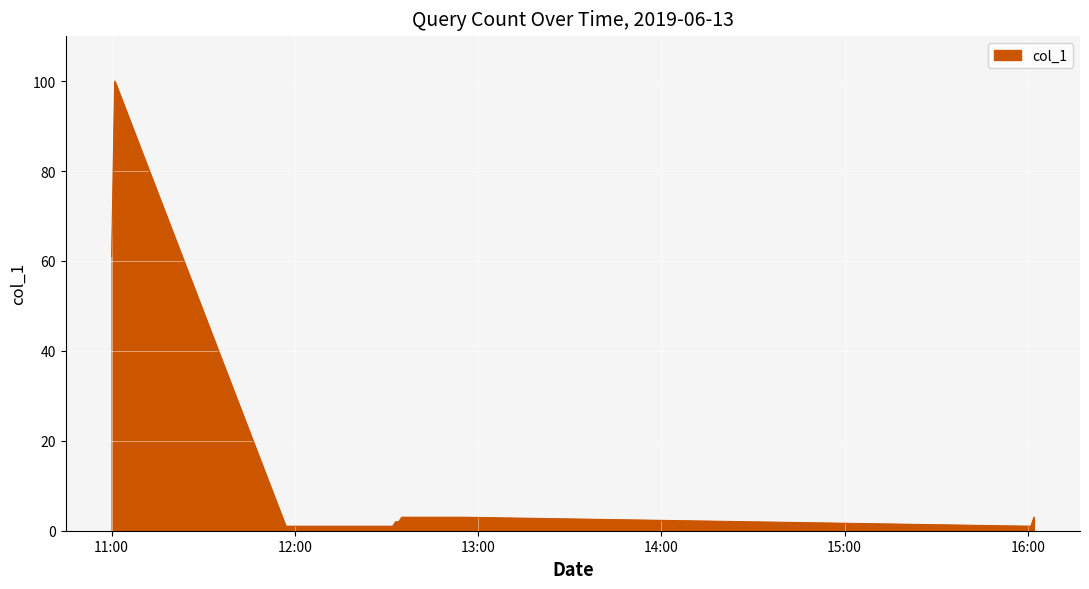

What is the smallest value displayed?

1